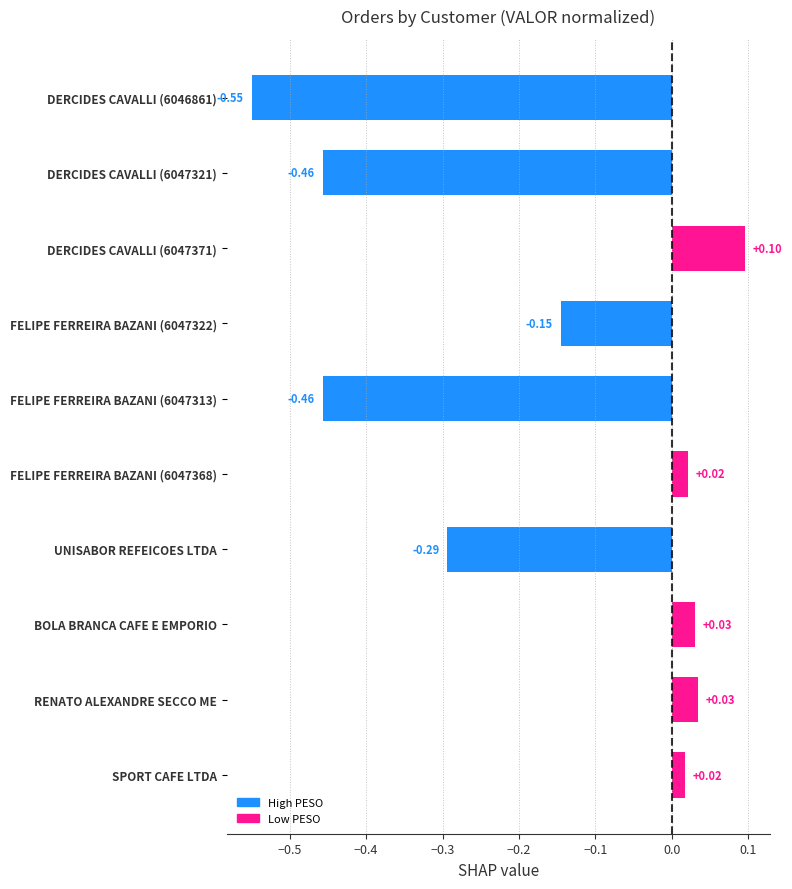

How many bars are there in total?

10